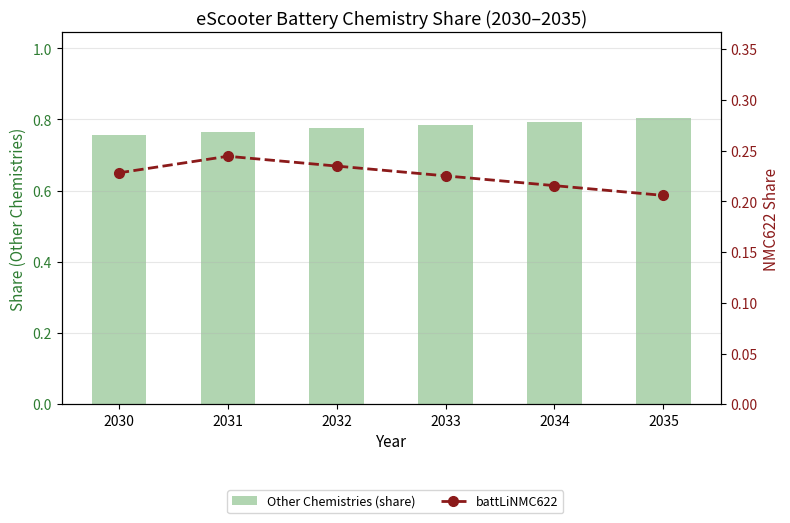

Is the value of battLiNMC622 at 2033 greater than the value of Other Chemistries (share) at 2031?

No